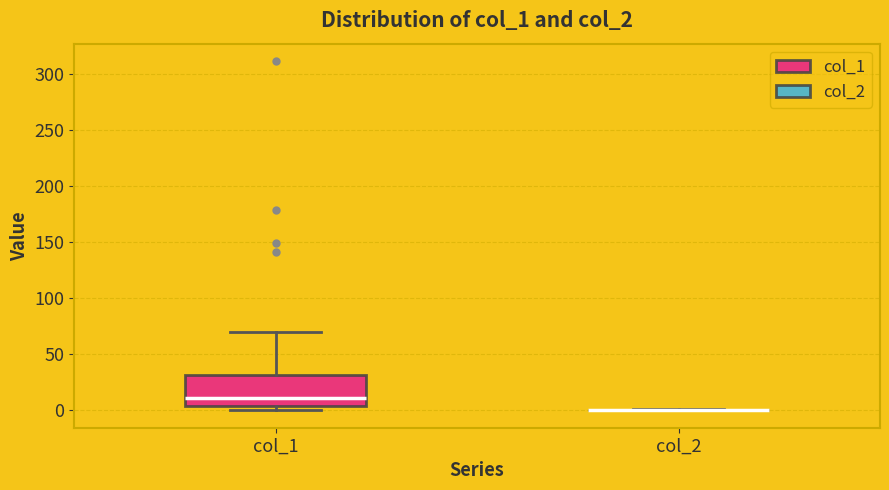

Reading left to right, transcribe this box plot: for each box, give where its median line is, the range the box spans, and where its two whiskers end, as read against the y-axis. The values are not printed on the chart, so give them approximately, as read against the axis.

col_1: median 10, box 5 to 30, whiskers 0 to 70
col_2: box collapsed to a line at 0, whiskers 0 to 0